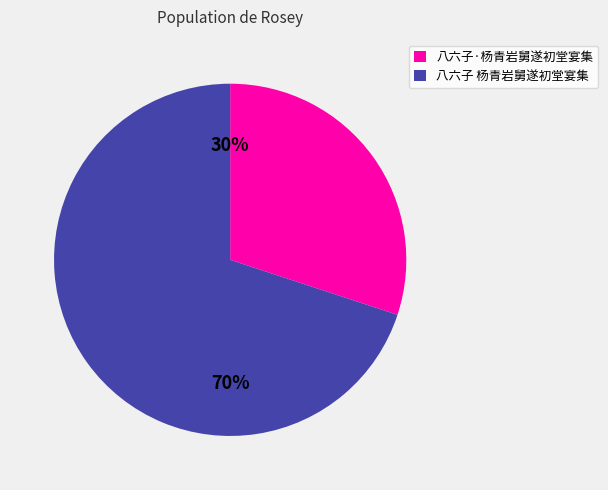

Rank the categories by value from highest to lowest.

八六子 杨青岩舅遂初堂宴集, 八六子·杨青岩舅遂初堂宴集